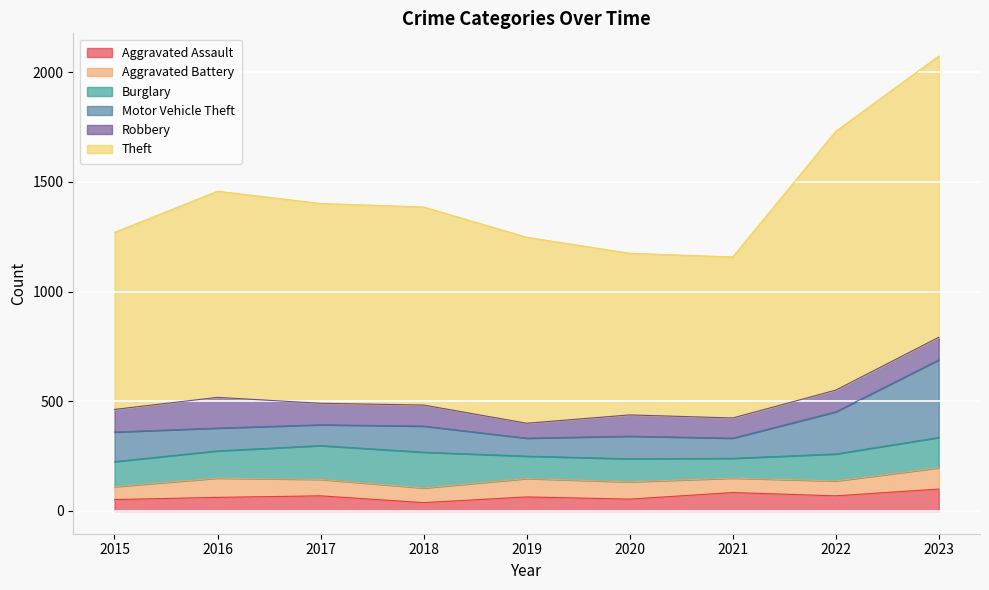

The Aggravated Assault series shows 52 at 2015. True or false?

True